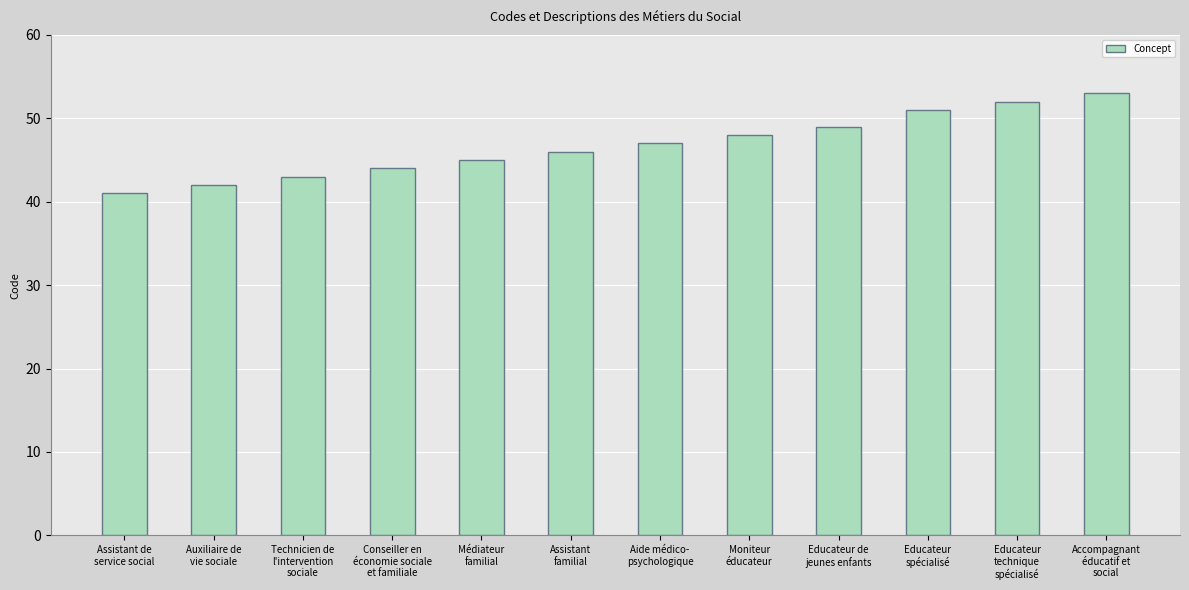

How many distinct data groups are displayed?

1